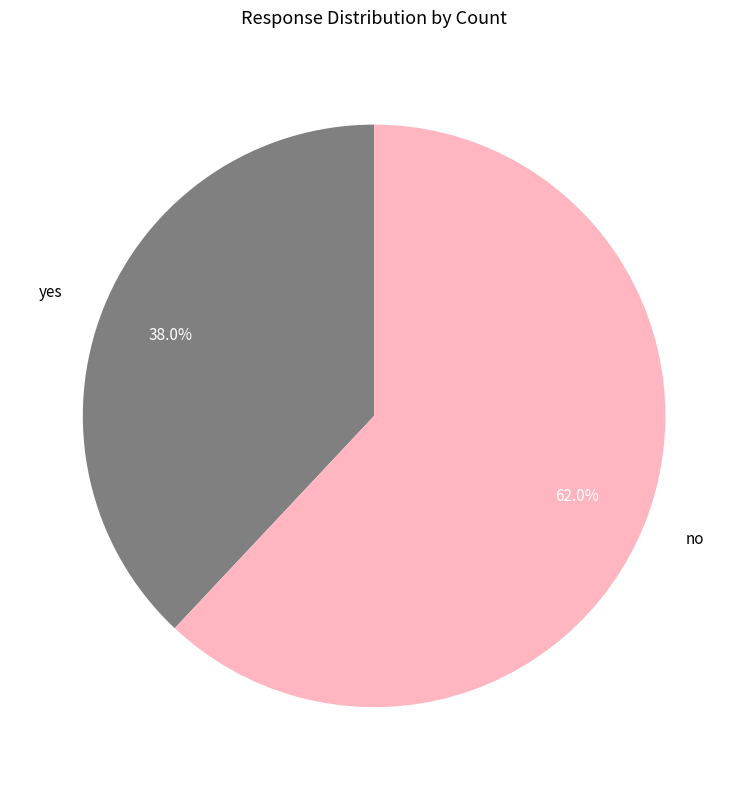

Combined, do no and yes account for over 50%?

Yes